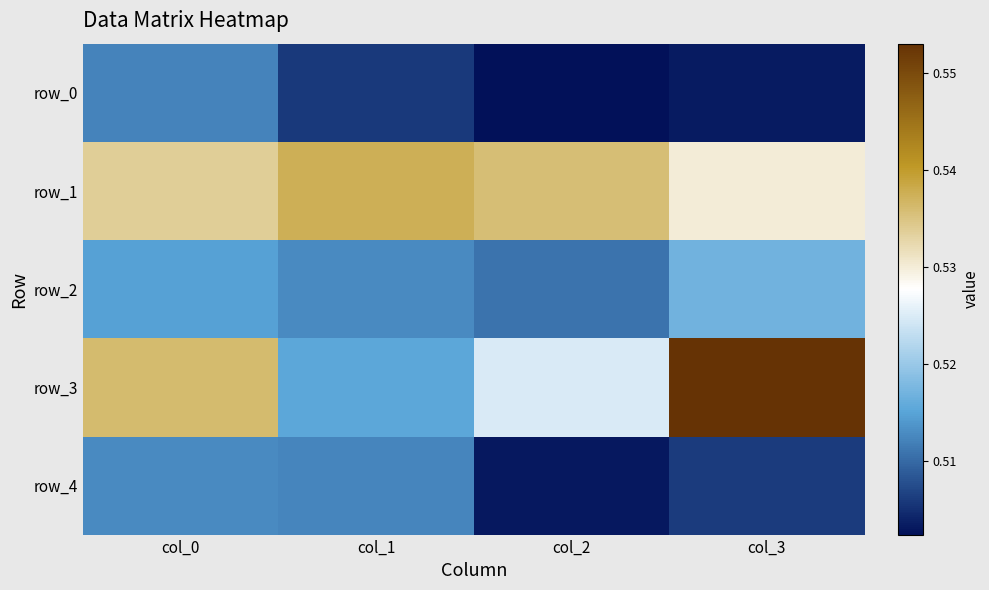

Rank the series at col_3 from lowest to highest value.

row_0, row_4, row_2, row_1, row_3